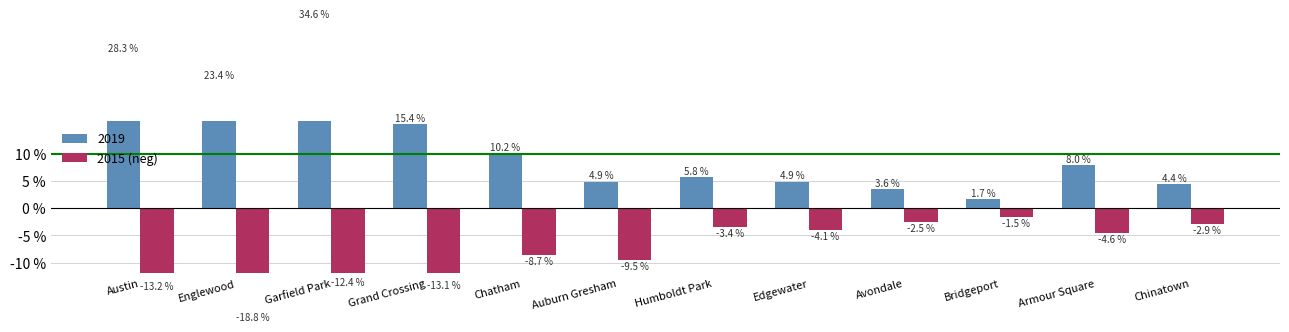

The value at Edgewater is -2.2. True or false?

False